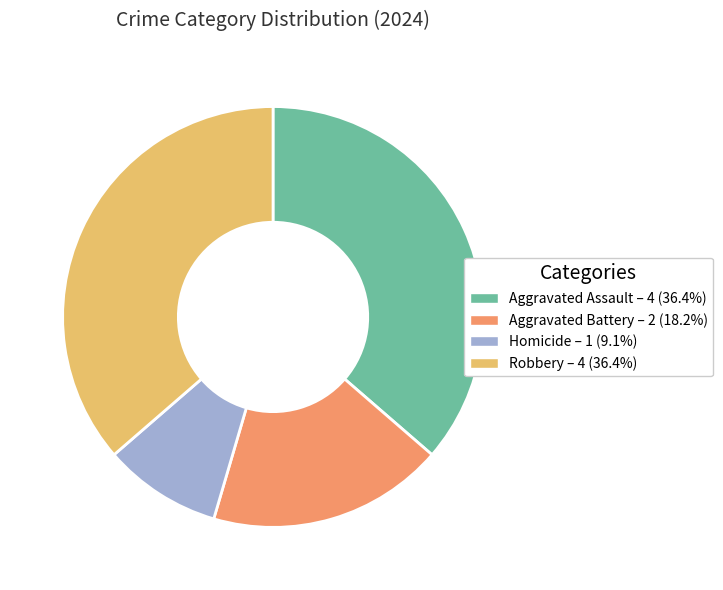

What is the ratio of the value at Aggravated Battery to the value at Robbery?

0.5